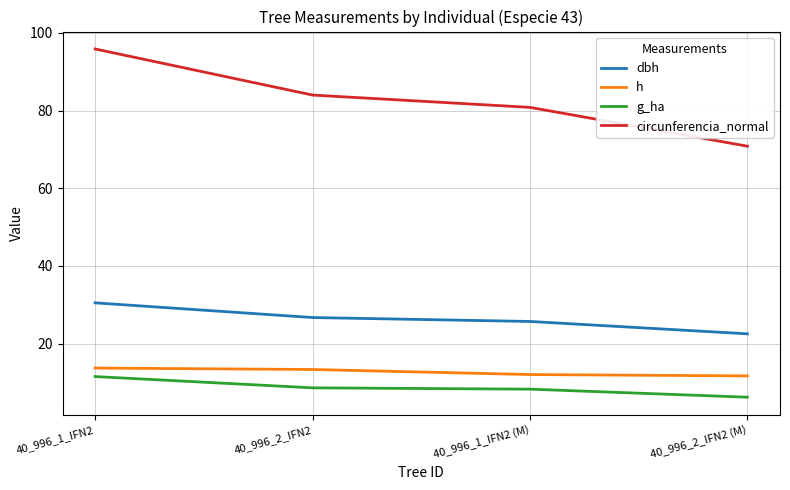

At which category is the sum across all series the highest?

40_996_1_IFN2